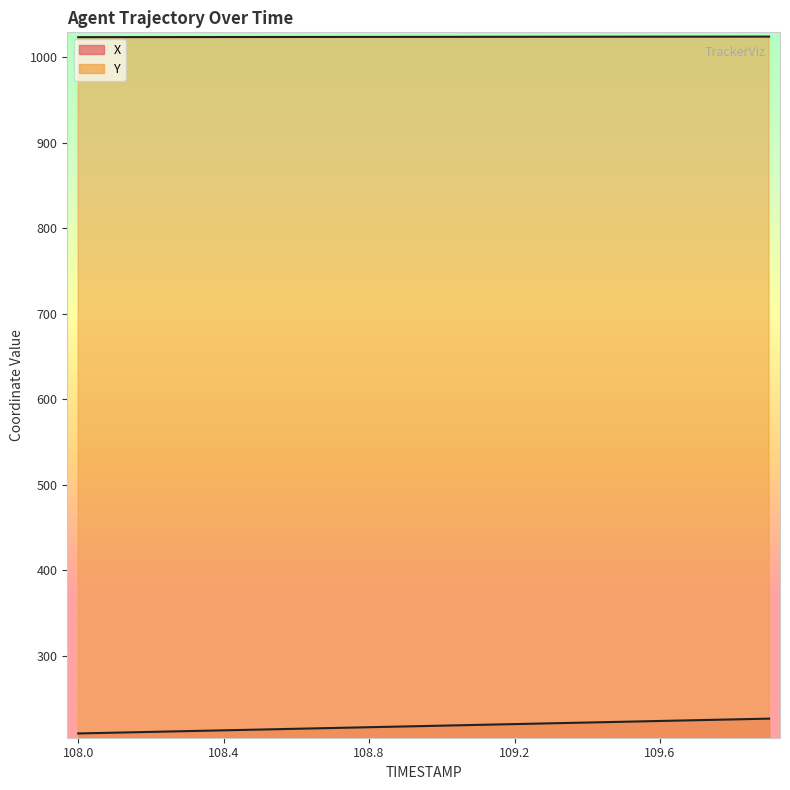

At which label does X first exceed 217?

108.9